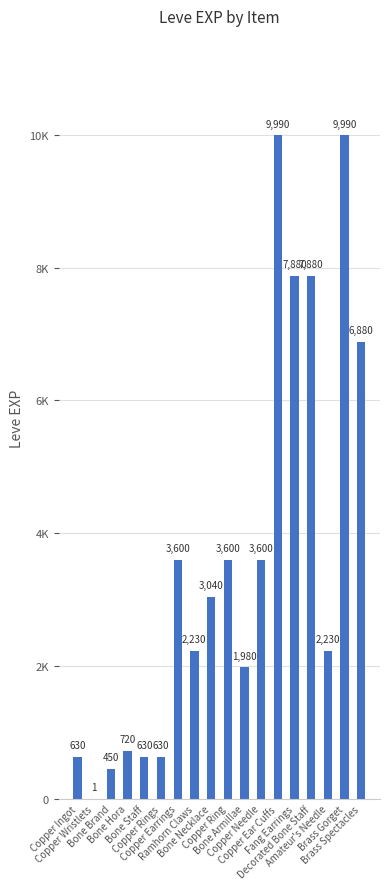

Which has a higher value, Bone Hora or Copper Earrings?

Copper Earrings